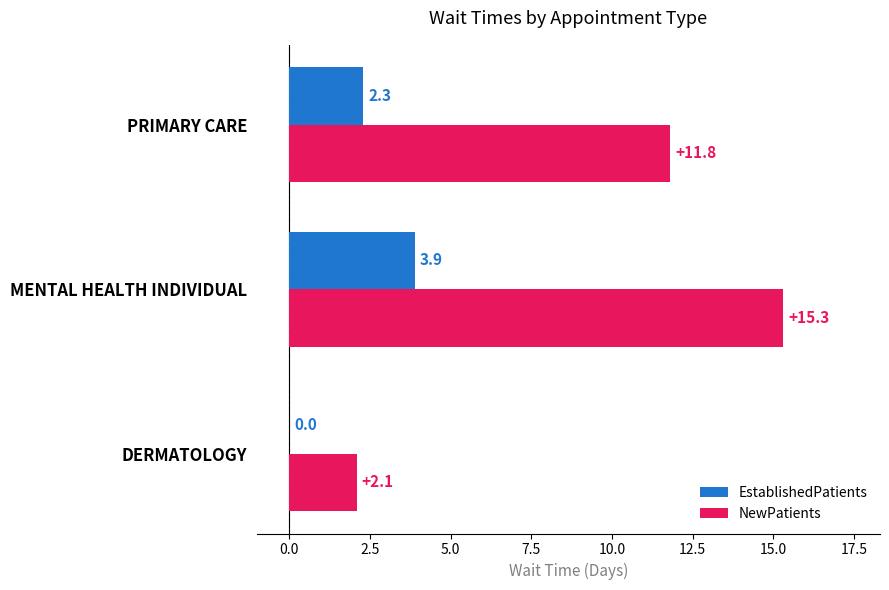

What are all the series names shown in the legend?

EstablishedPatients, NewPatients